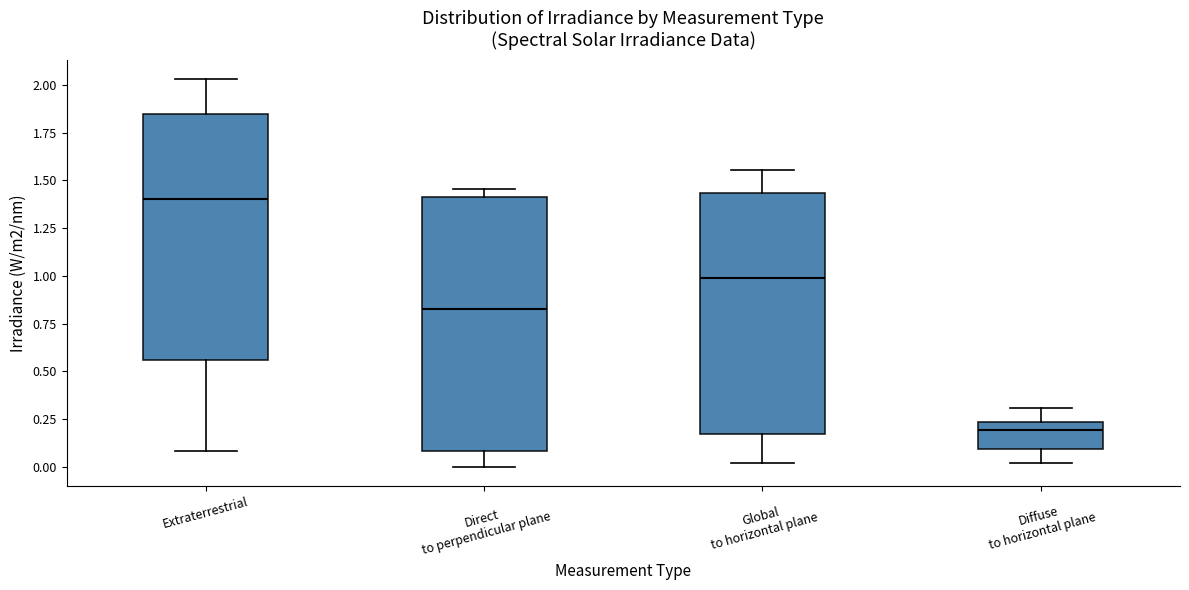

Where does the lower whisker of the box for Diffuse to horizontal plane end on the y-axis? The values are not printed on the chart, so give them approximately, as read against the axis.

0.00